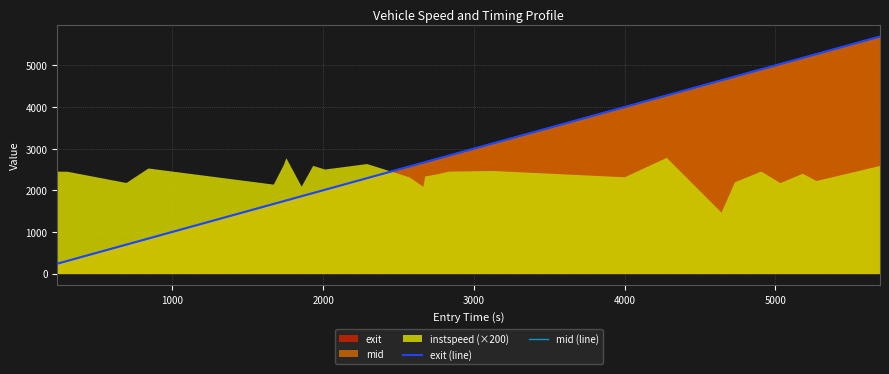

True or false: exit (line) has a value of 1405.5 at 14.

False